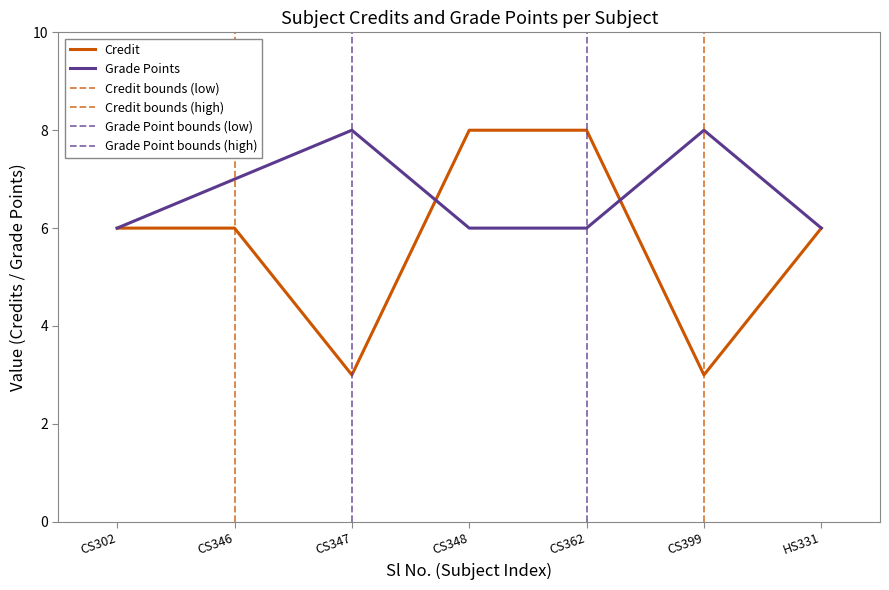

Reading left to right, what are all the values shown in this chart?

CS302=6	CS346=6	CS347=3	CS348=8	CS362=8	CS399=3	HS331=6